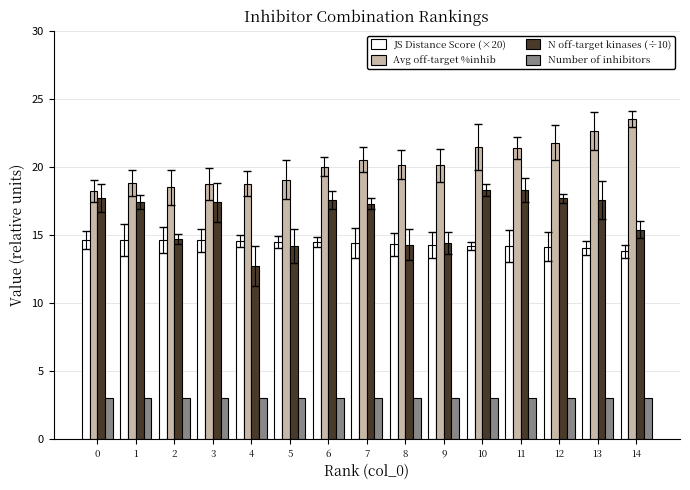

What is the spread (max minus min) of values at 14?

20.5